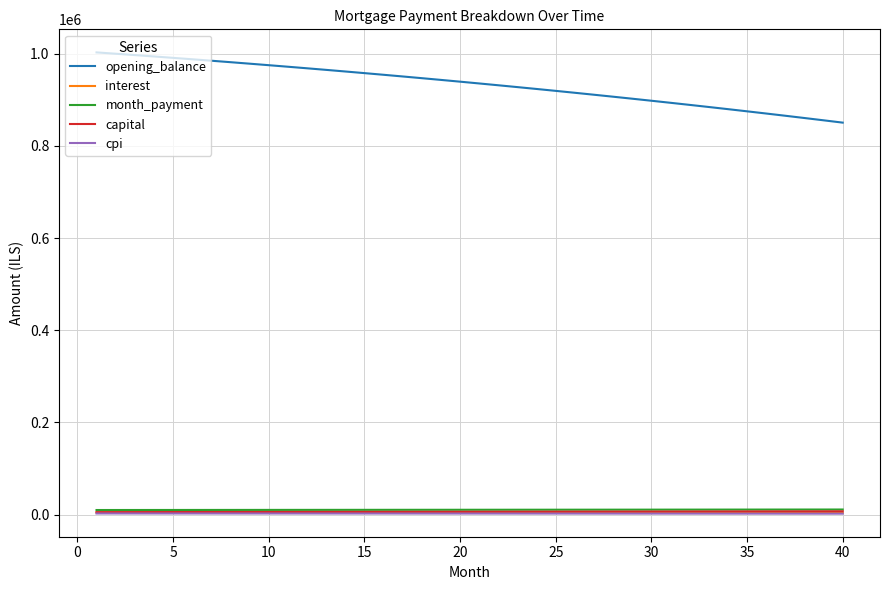

True or false: capital and opening_balance cross at least once.

False